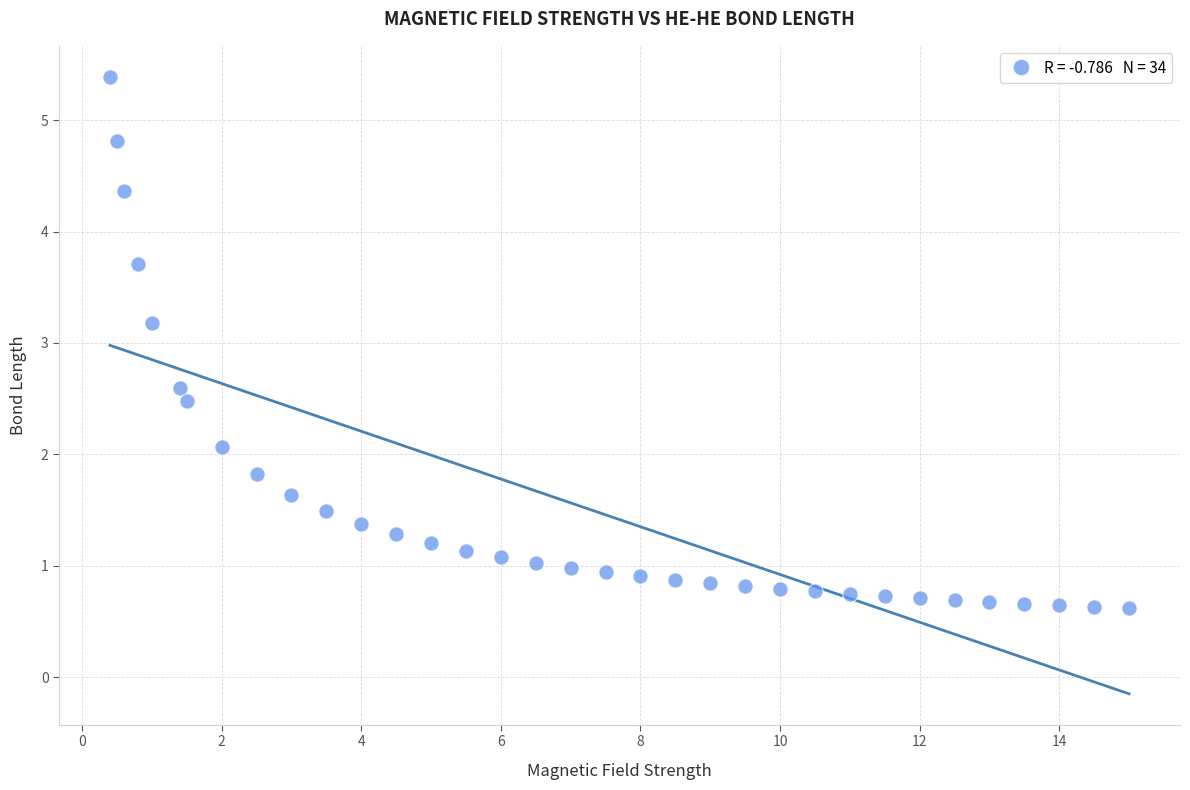

What Y value in the scatter plot is closest to 3?

3.2